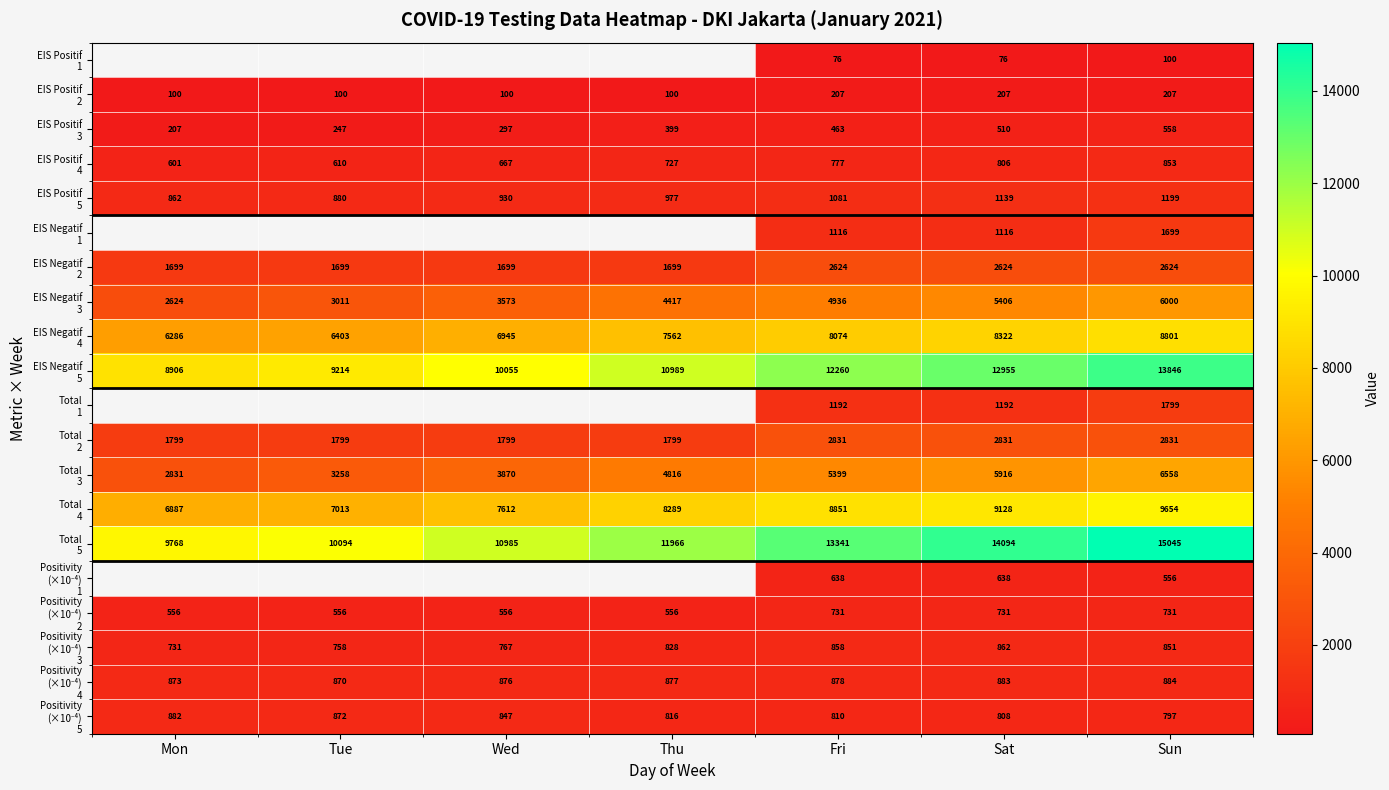

What is the spread (max minus min) of values at Sun?

14945